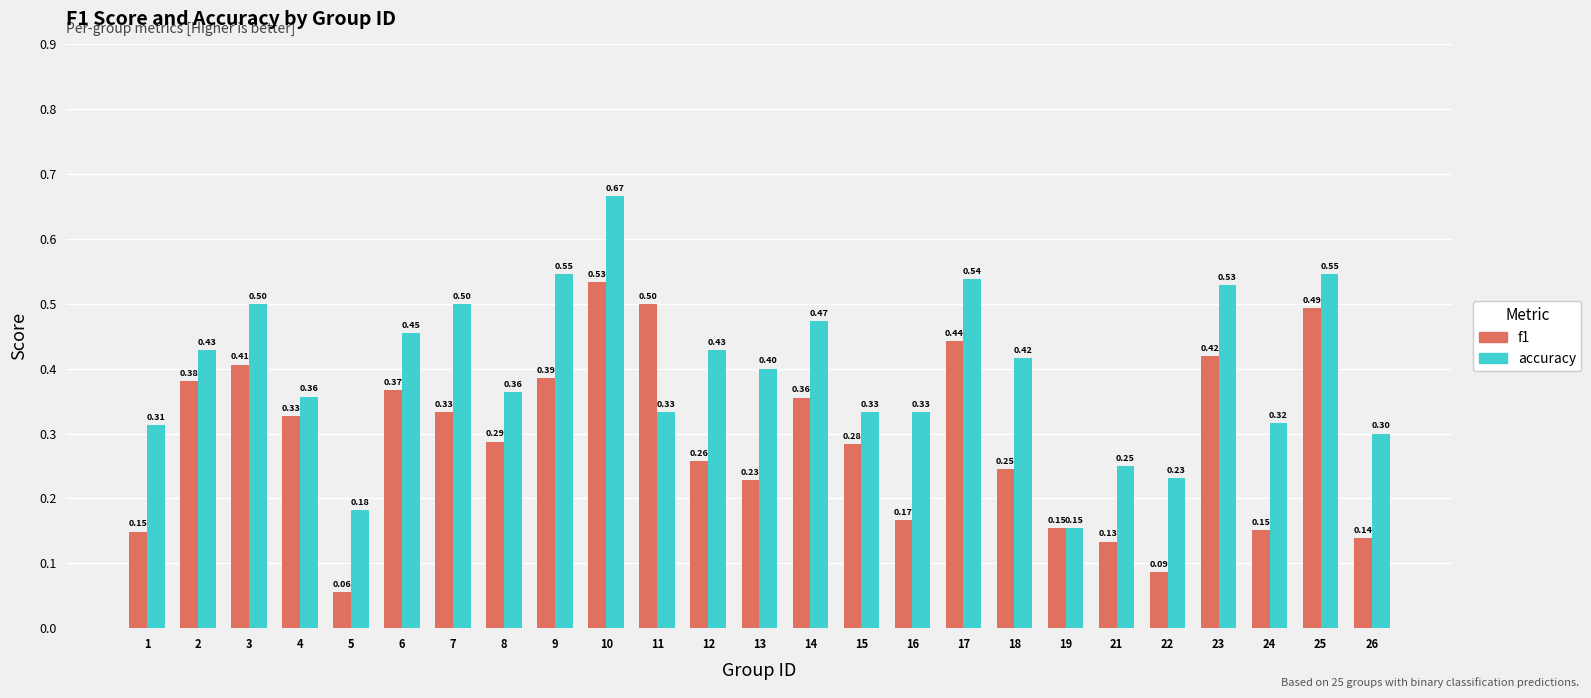

What is the difference between the maximum and minimum values in the accuracy series?

0.5